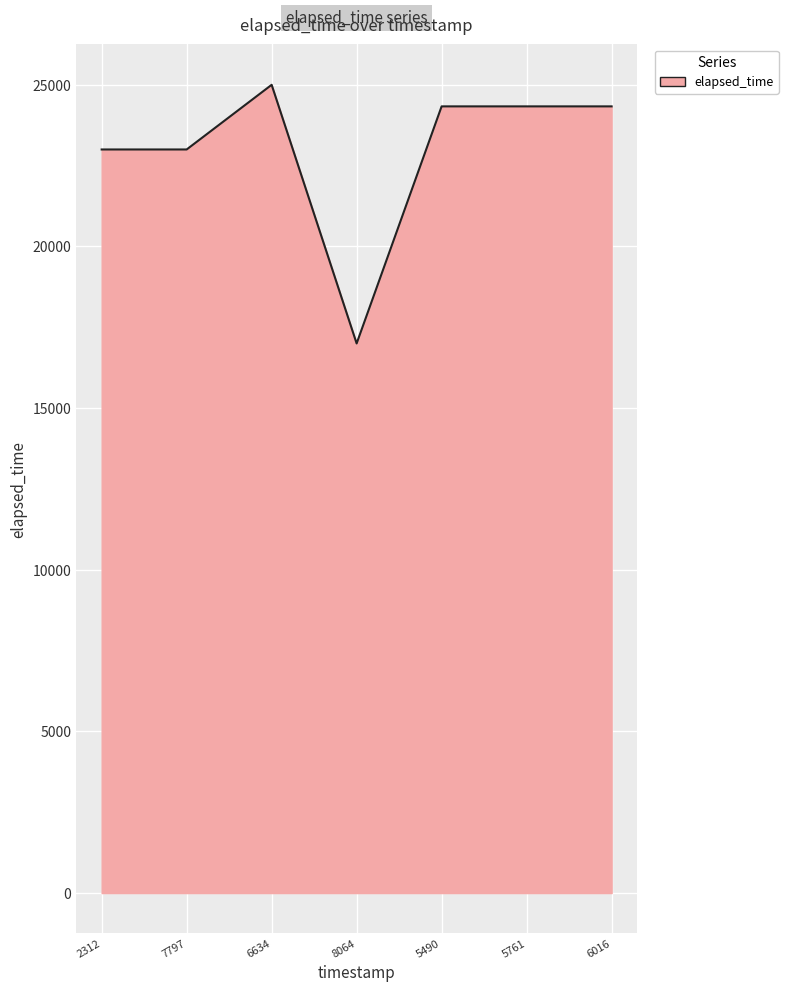

True or false: the data shows 24333 at 5490.

True